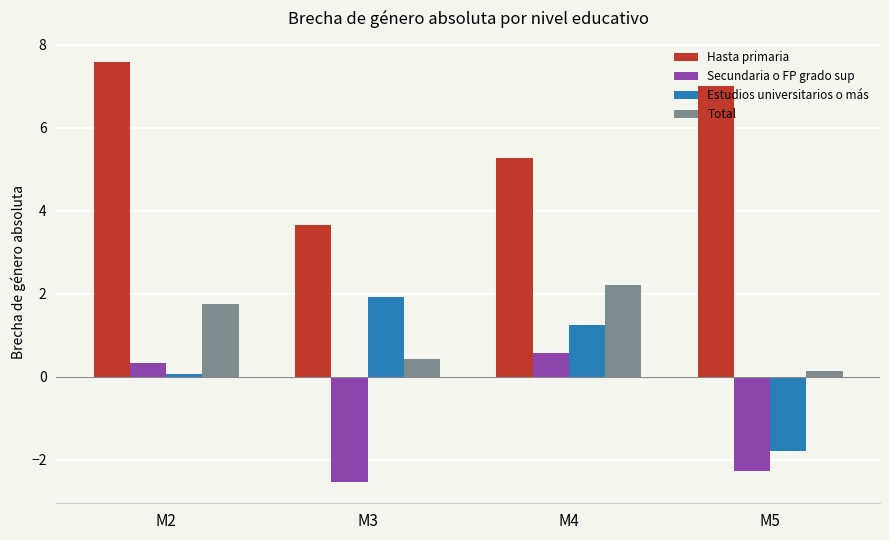

How many data points does each series have?

4